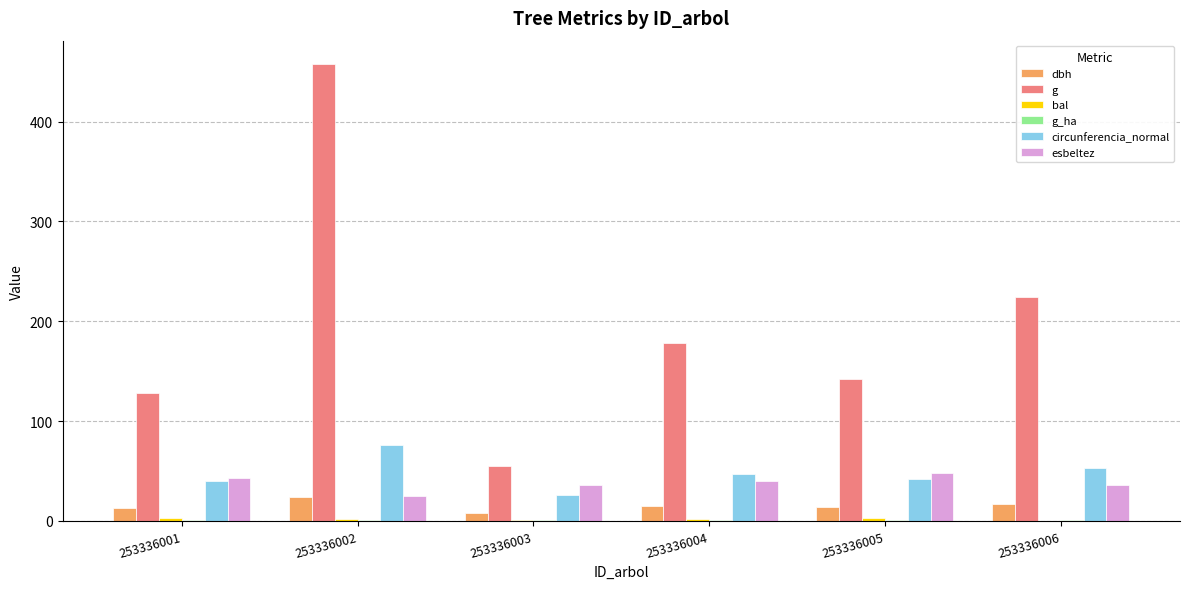

How many groups of bars are there?

6